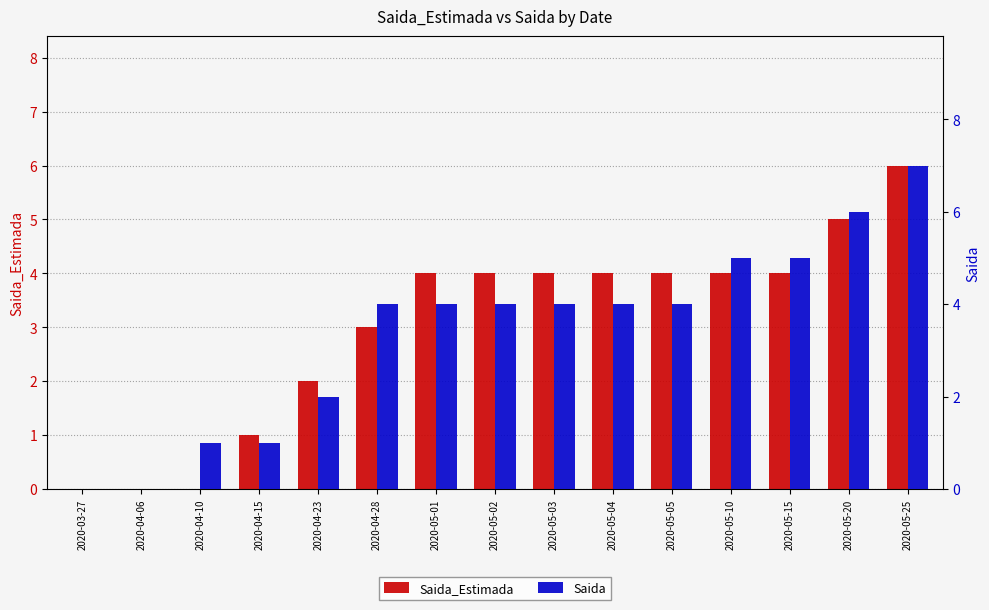

Is it true that Saida equals 8 at 2020-05-20?

False